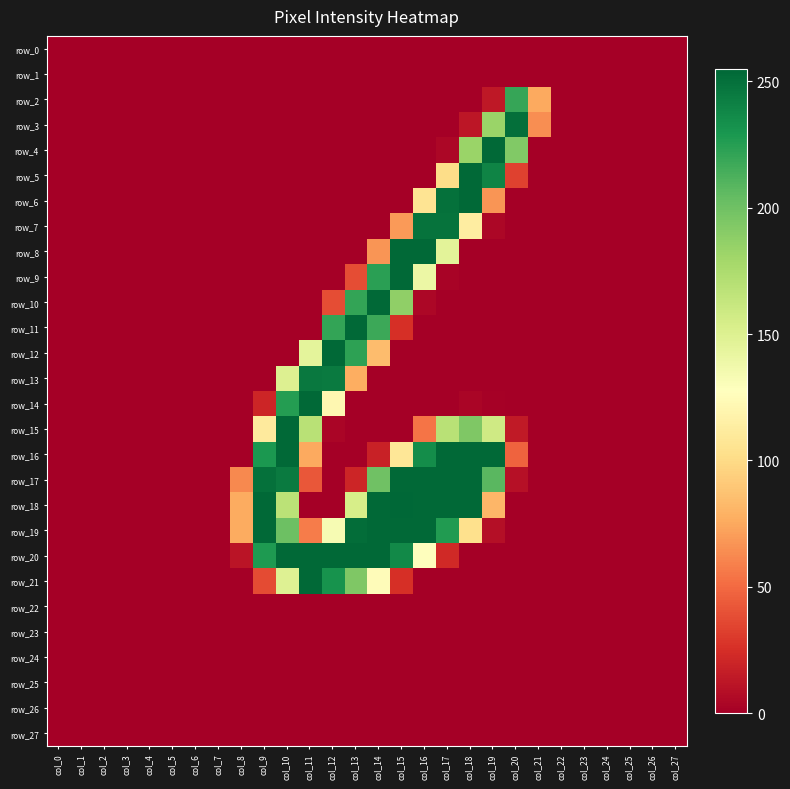

At which category does the chart reach its minimum across all series?

col_0